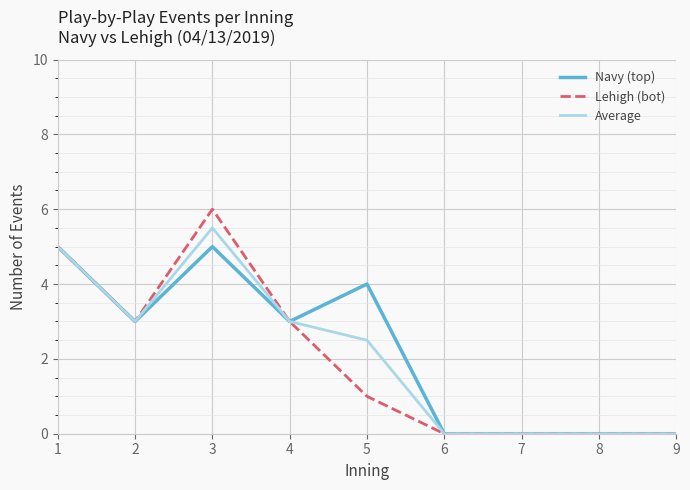

Is it true that Lehigh (bot) equals 1.0 at 5?

True